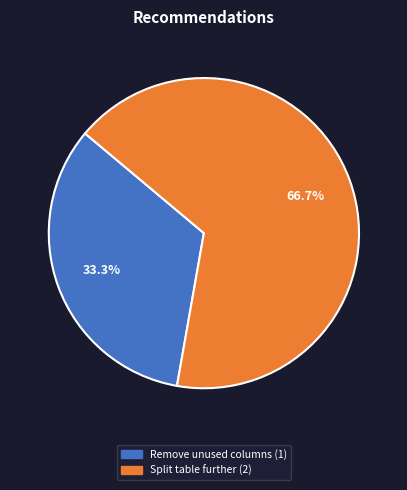

Is there a majority slice in this chart?

Yes